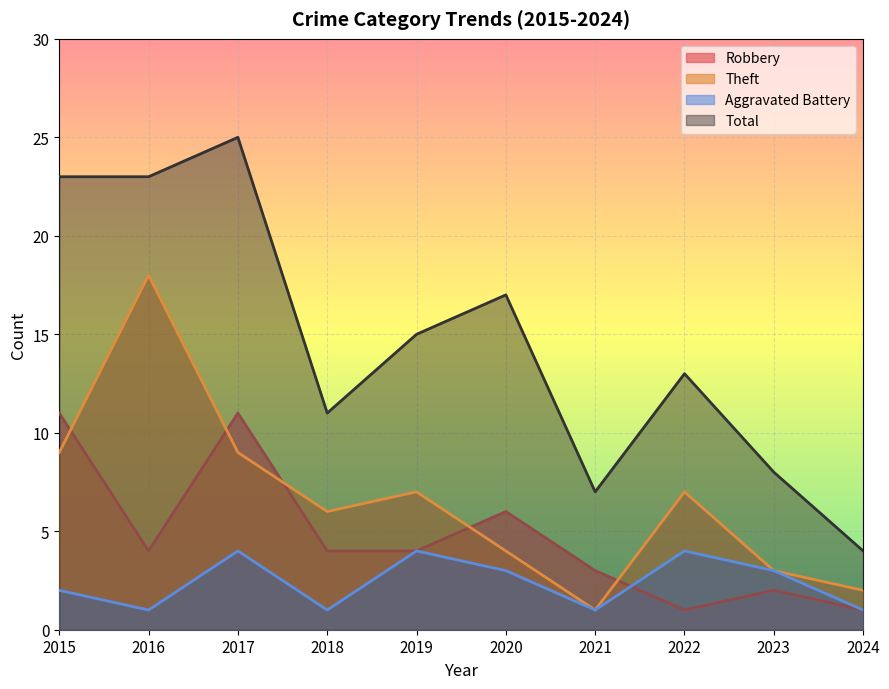

How many lines are shown in the chart?

4